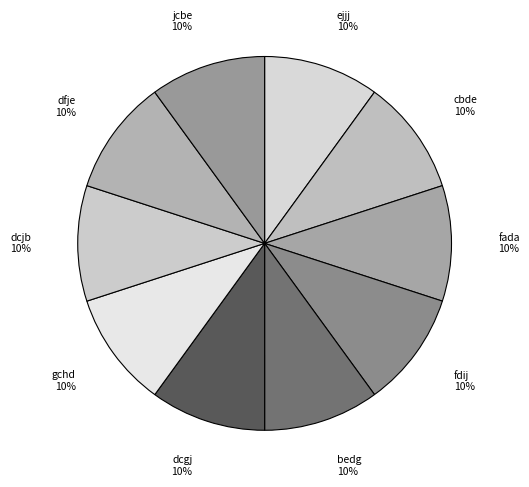

Combined, do dfje and ejjj account for over 50%?

No